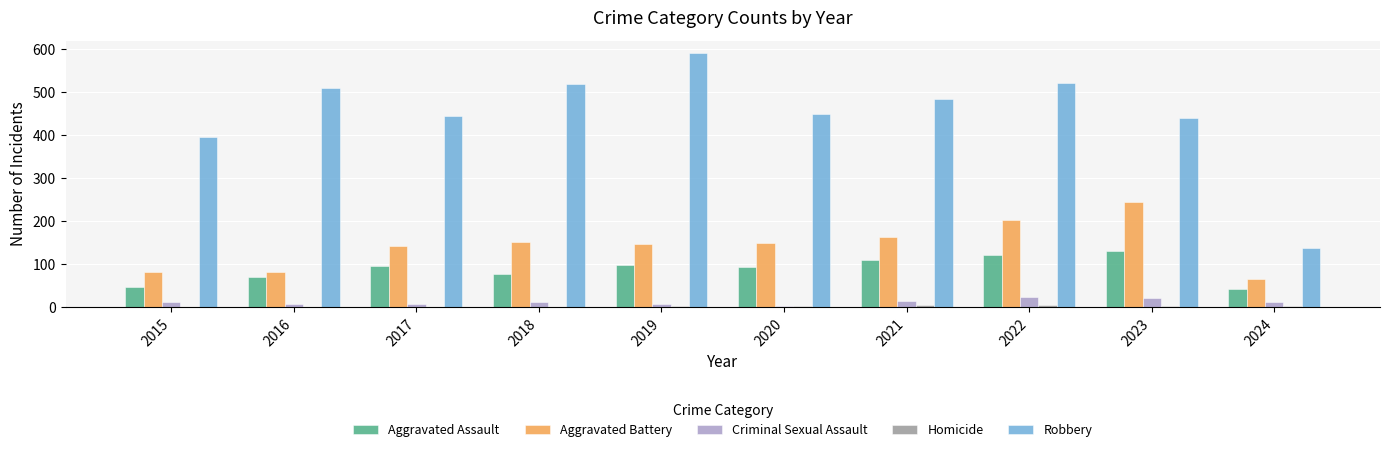

At which category is the sum across all series the highest?

2022